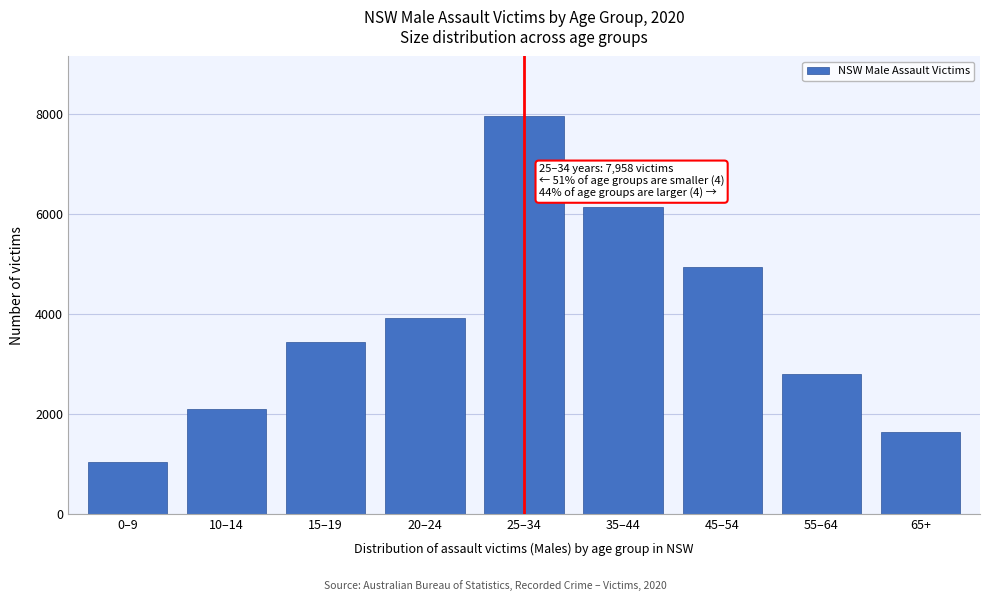

Reading right to left, transcribe all the data shown in this chart.

1635	2793	4934	6139	7958	3918	3433	2088	1034